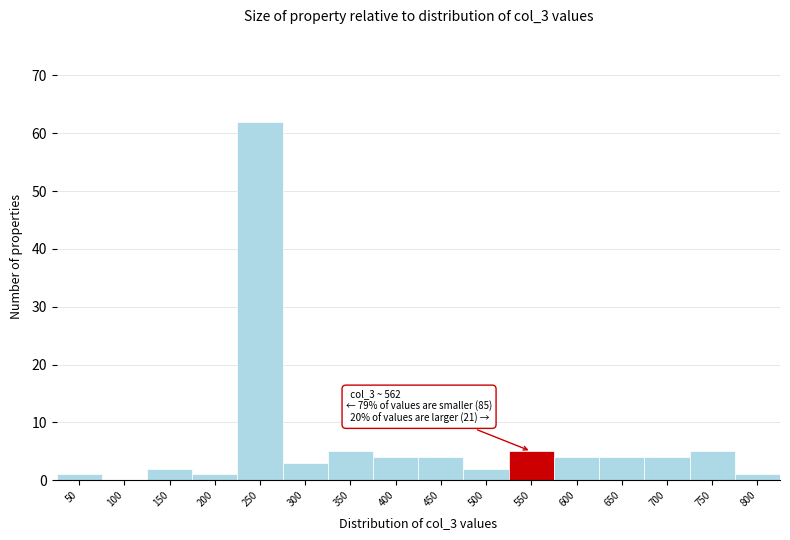

Reading left to right, what are all the values shown in this chart?

50=1	100=0	150=2	200=1	250=62	300=3	350=5	400=4	450=4	500=2	550=5	600=4	650=4	700=4	750=5	800=1